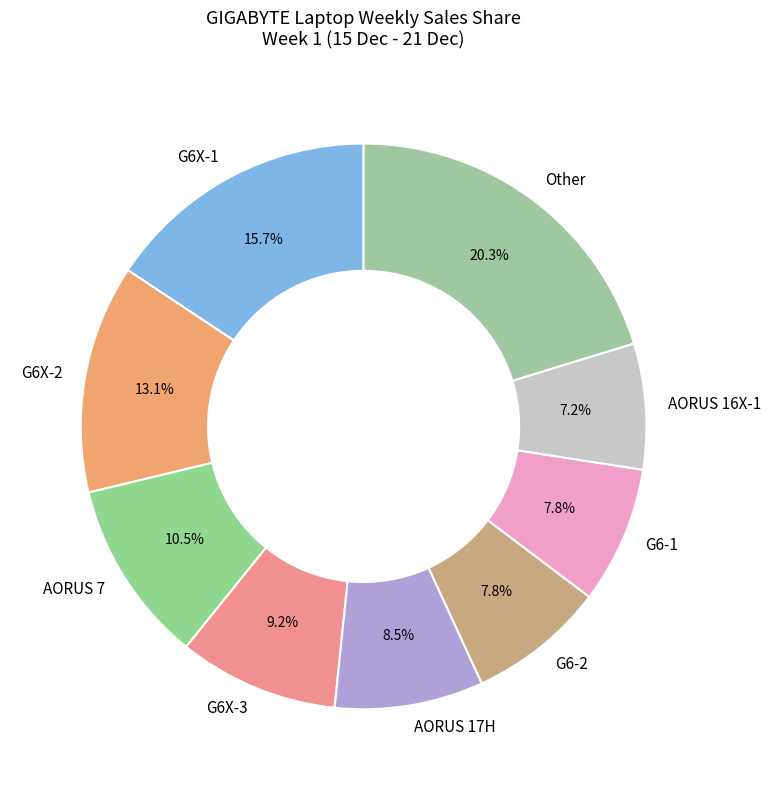

Does any single category account for the majority?

No